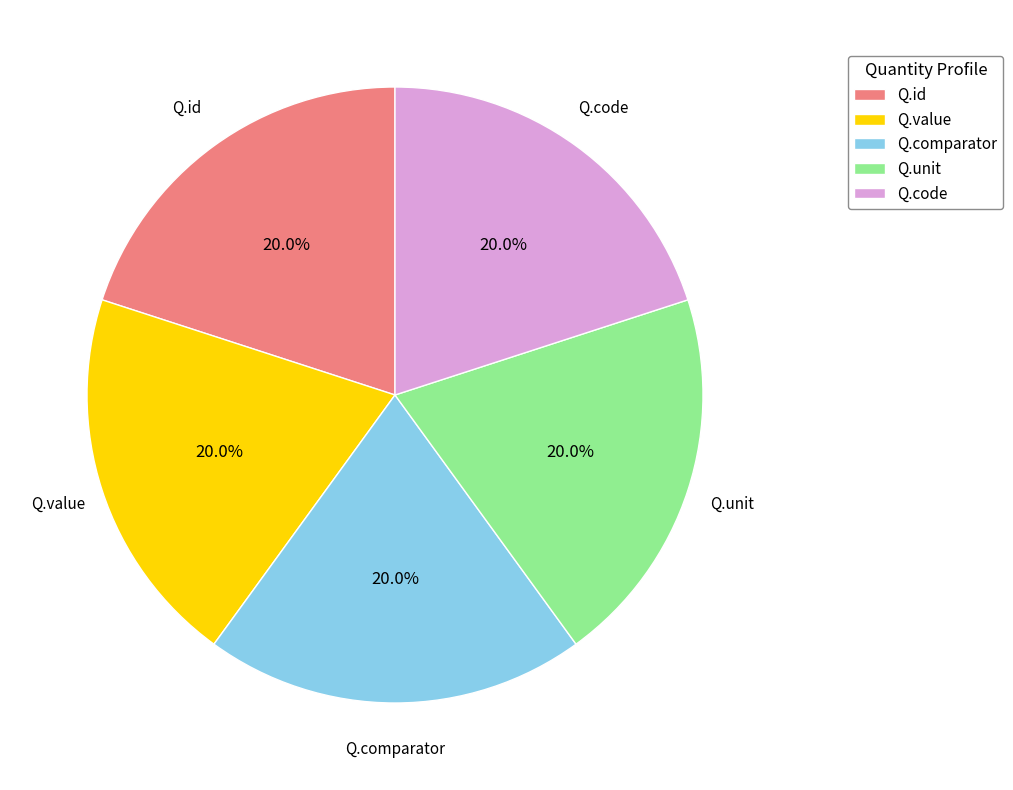

How much of the chart is everything except Q.value?

80.0%